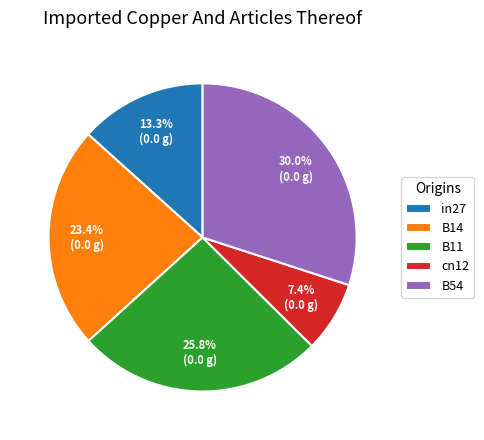

How much of the chart is everything except B14?

76.6%